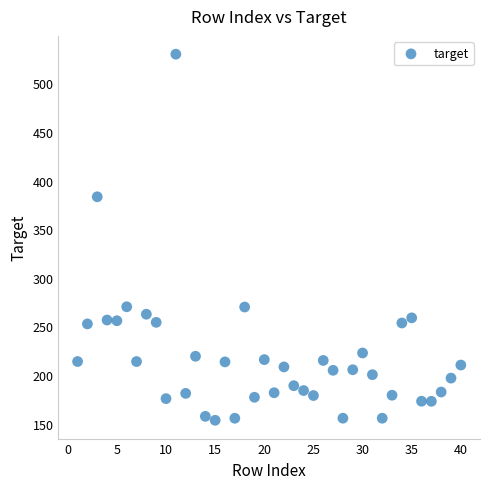

What is the range of Y values (max minus min)?

376.6